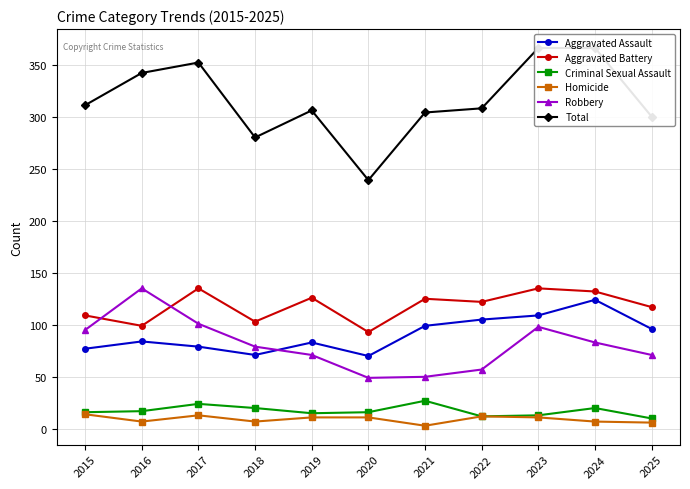

The Robbery series shows 147 at 2015. True or false?

False